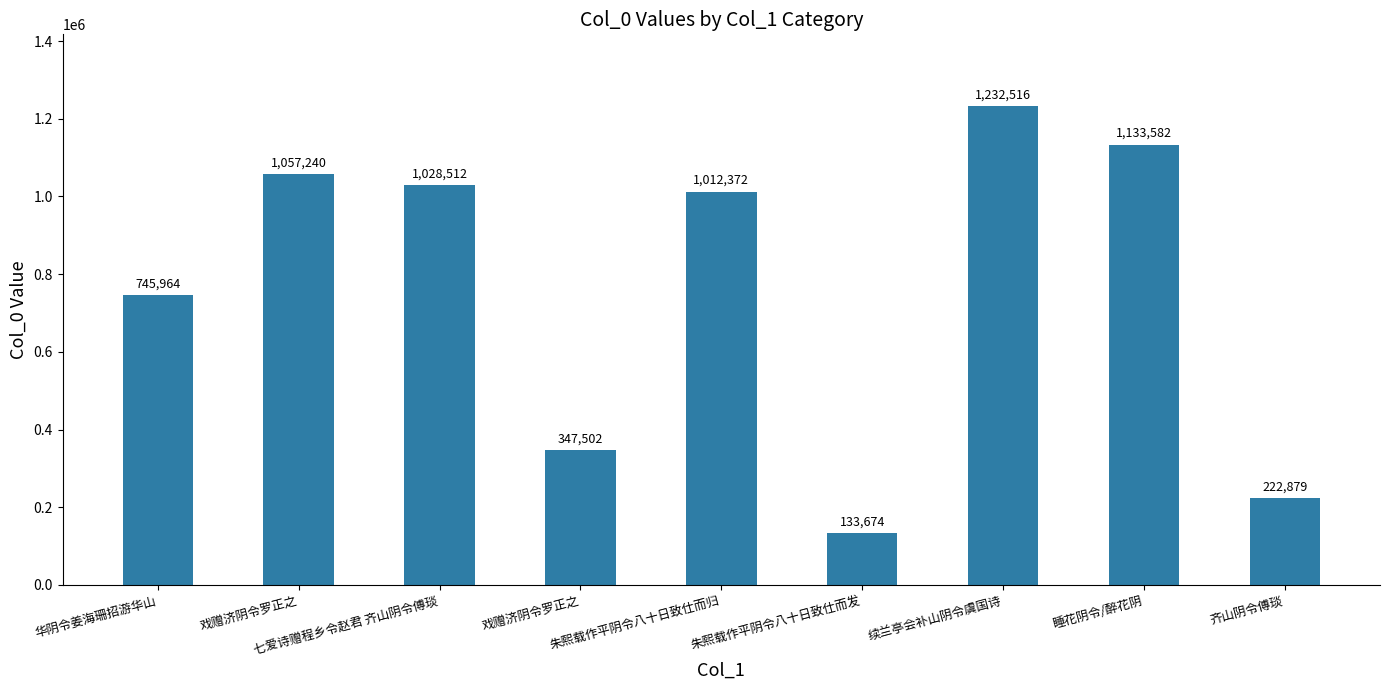

How many data points does each series have?

9